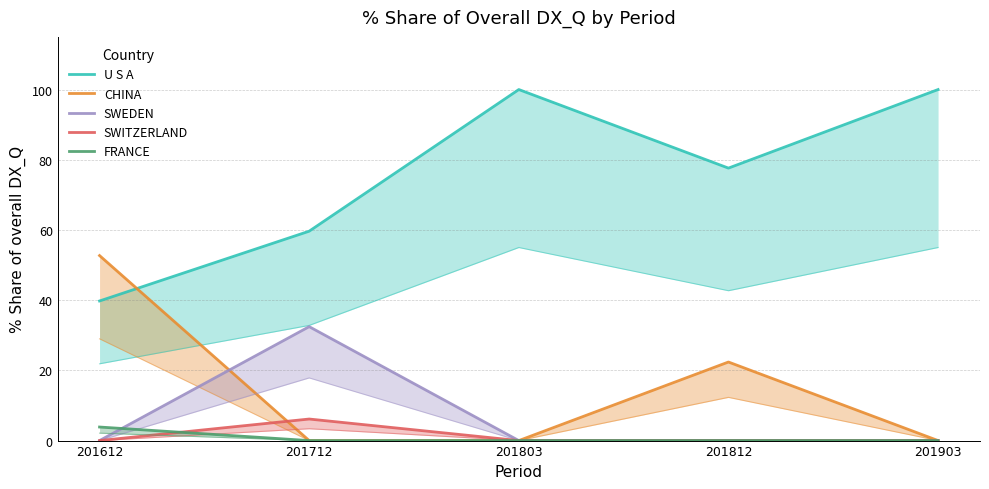

The value of CHINA at 201612 is 24.5. True or false?

False